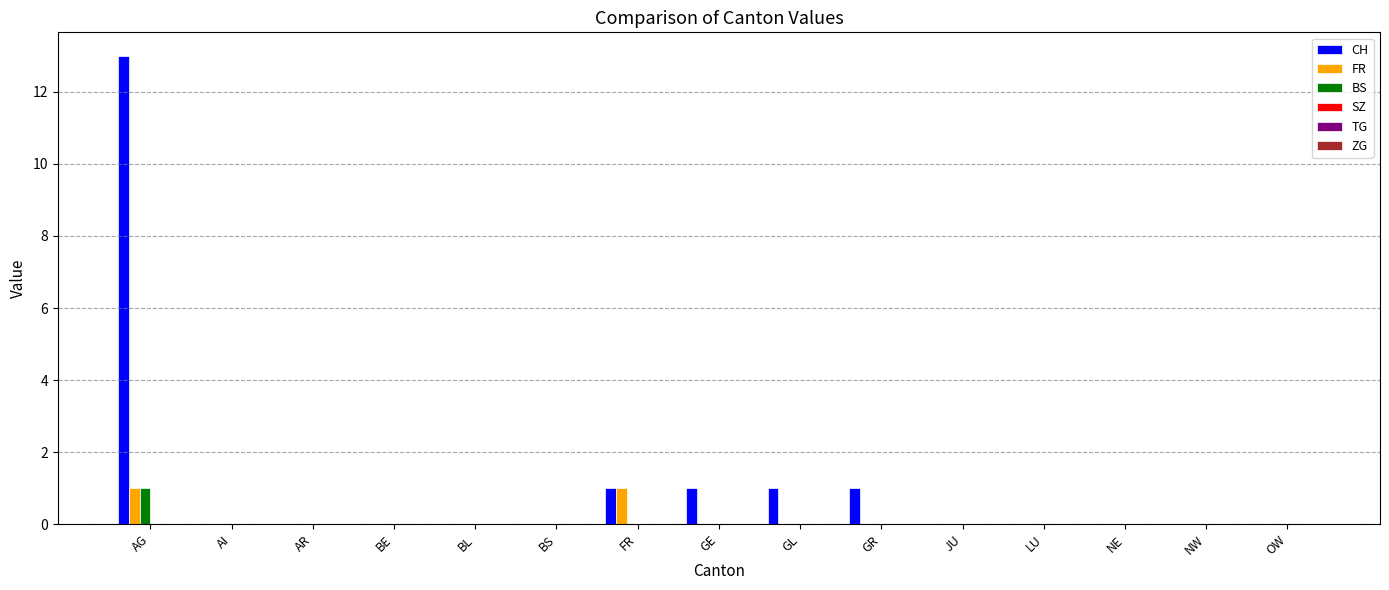

At which label does CH reach its peak?

AG